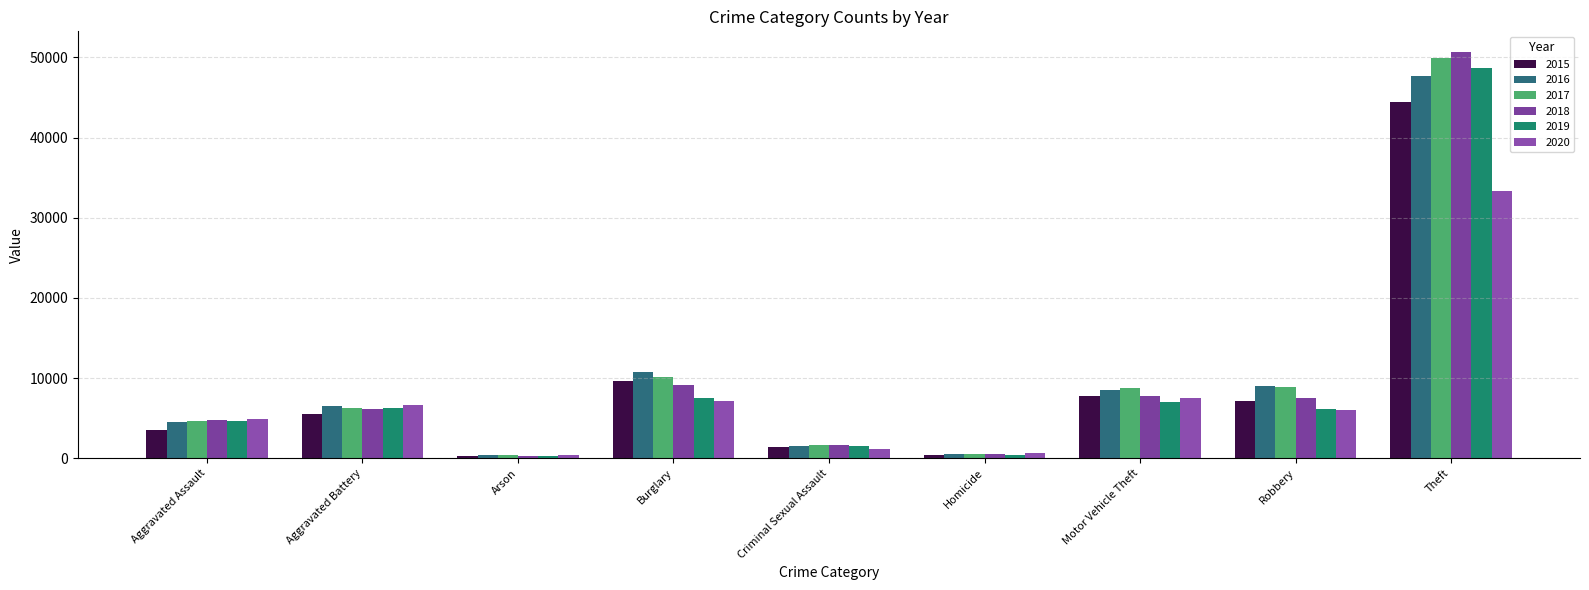

Where is 2019 nearest to the value 24500?

Burglary